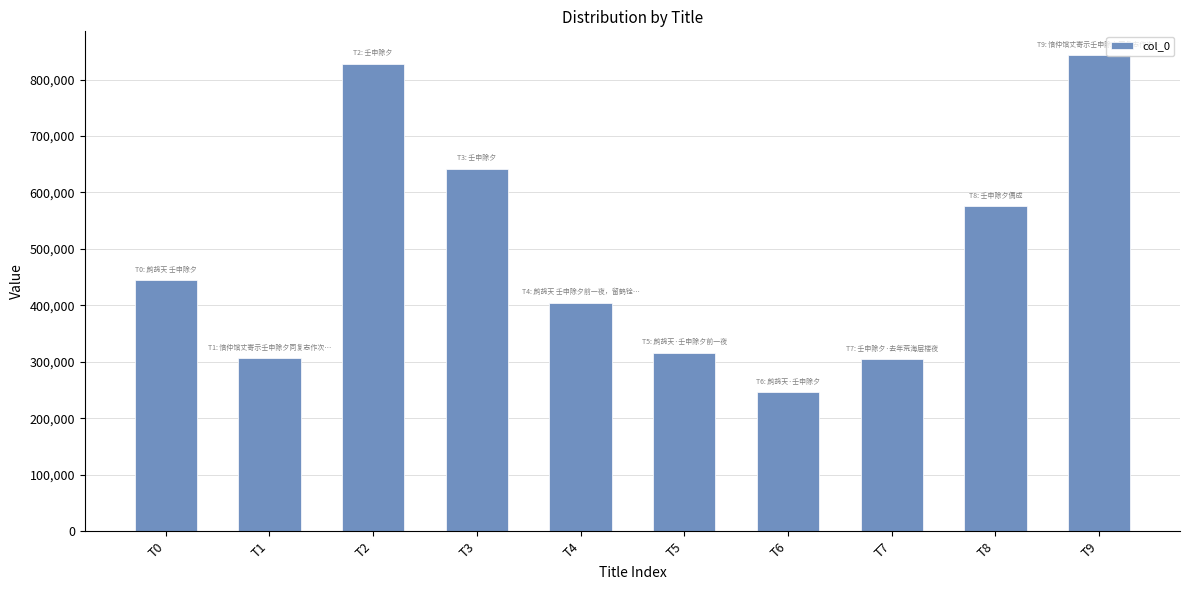

Which category has the highest value across all series?

T9